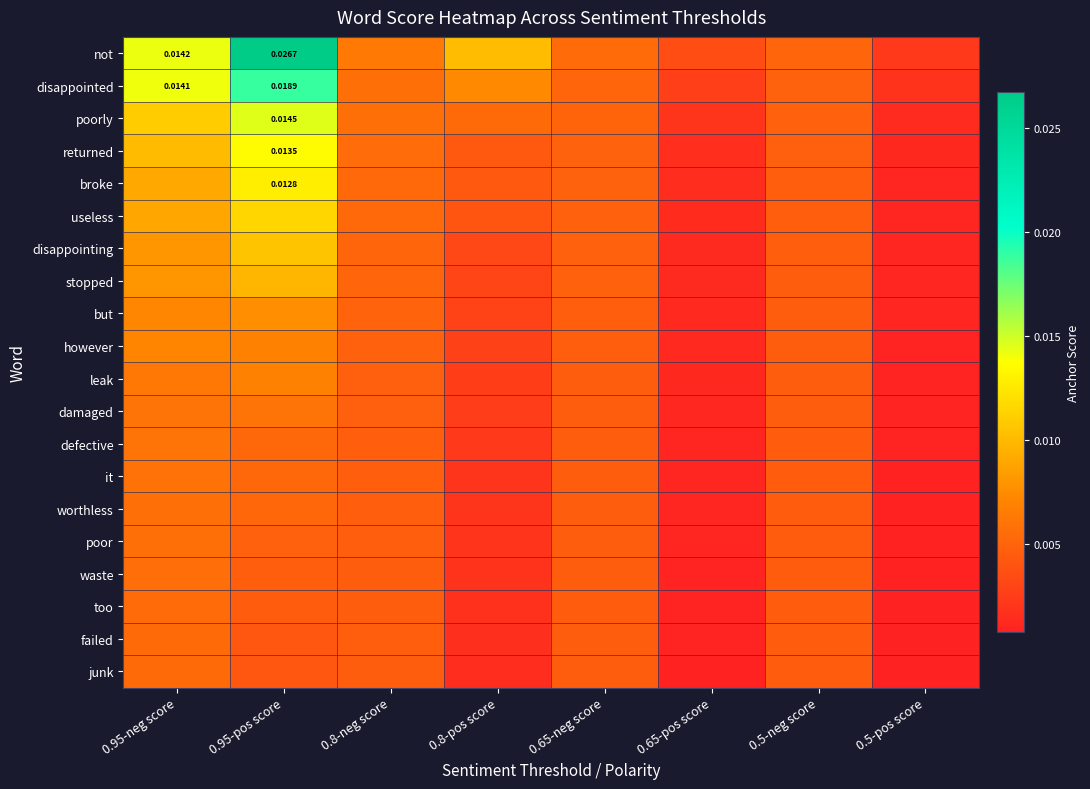

At which category is the sum across all series the highest?

0.95-pos score